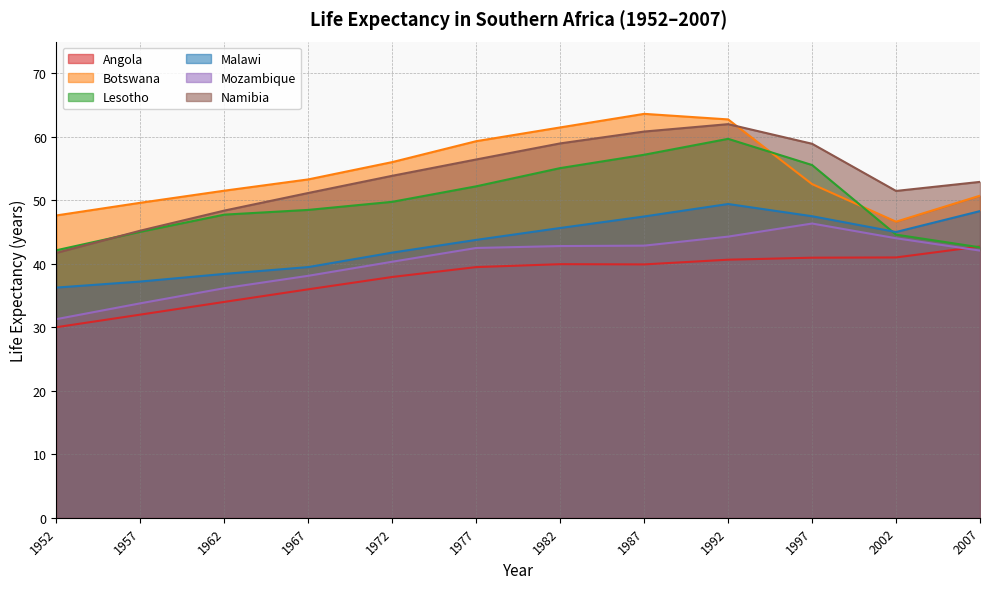

The value of Malawi at 1952 is 36.3. True or false?

True